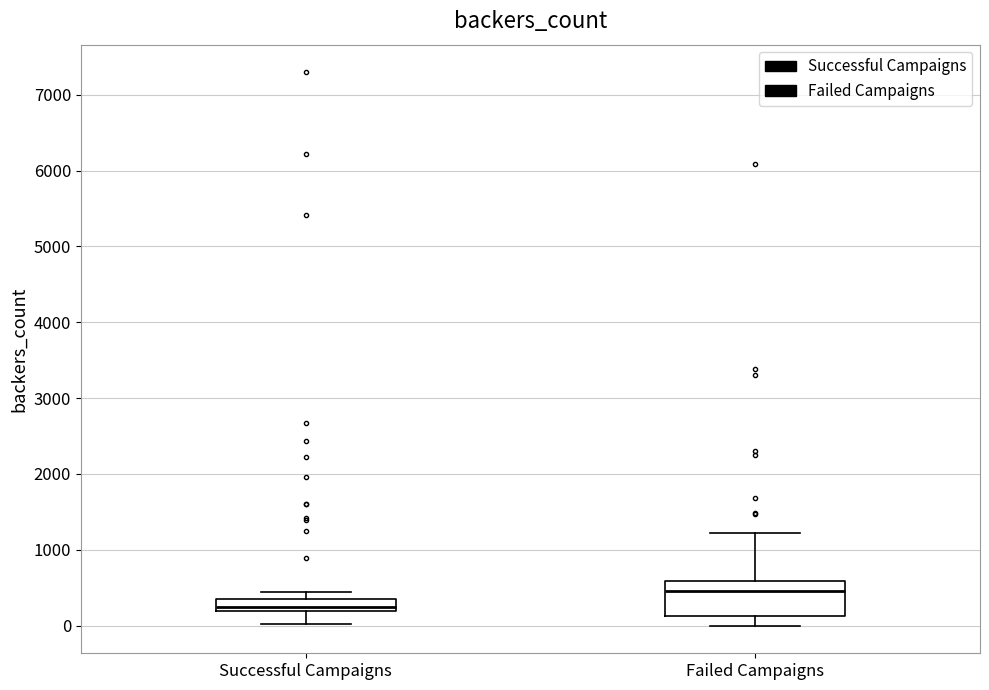

Where is the upper edge of the box for Successful Campaigns on the y-axis? The values are not printed on the chart, so give them approximately, as read against the axis.

300